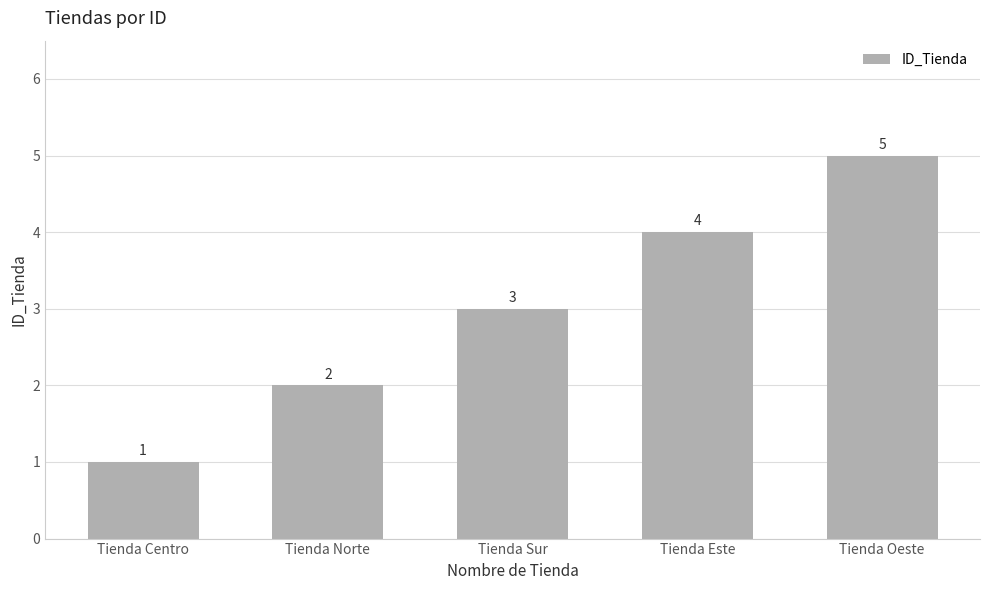

Which has a higher value, Tienda Centro or Tienda Oeste?

Tienda Oeste